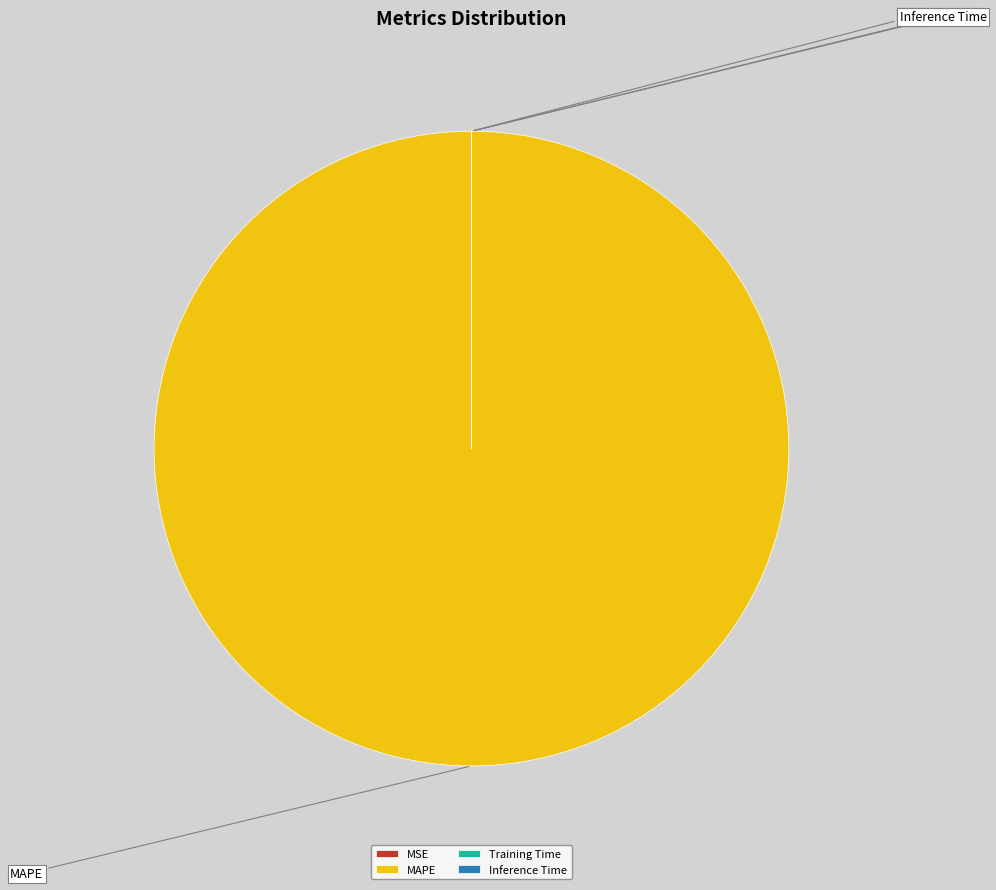

Which has a higher value, Inference Time or MAPE?

MAPE